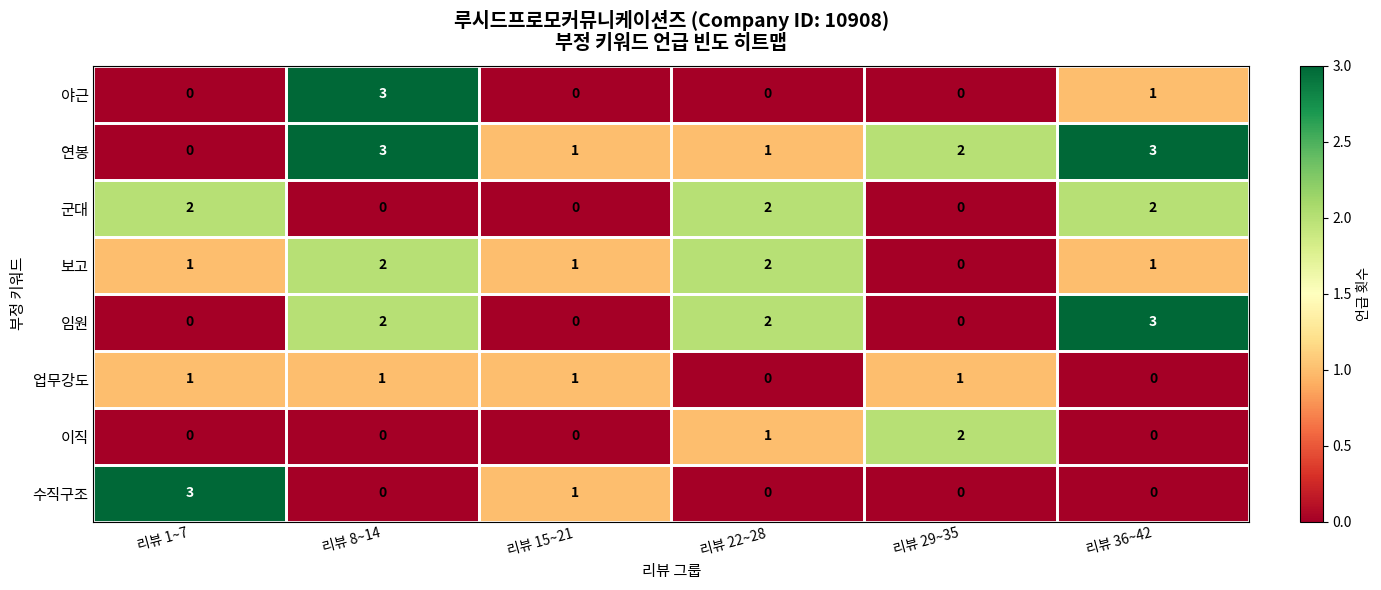

At which label does 수직구조 reach its peak?

리뷰 1~7